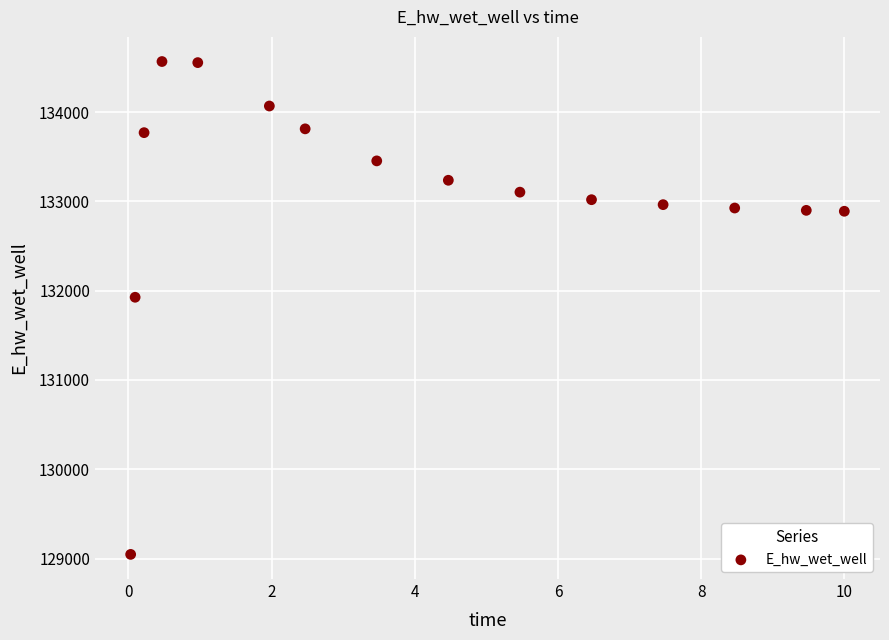

What Y value in the scatter plot is closest to 131806?

131926.4